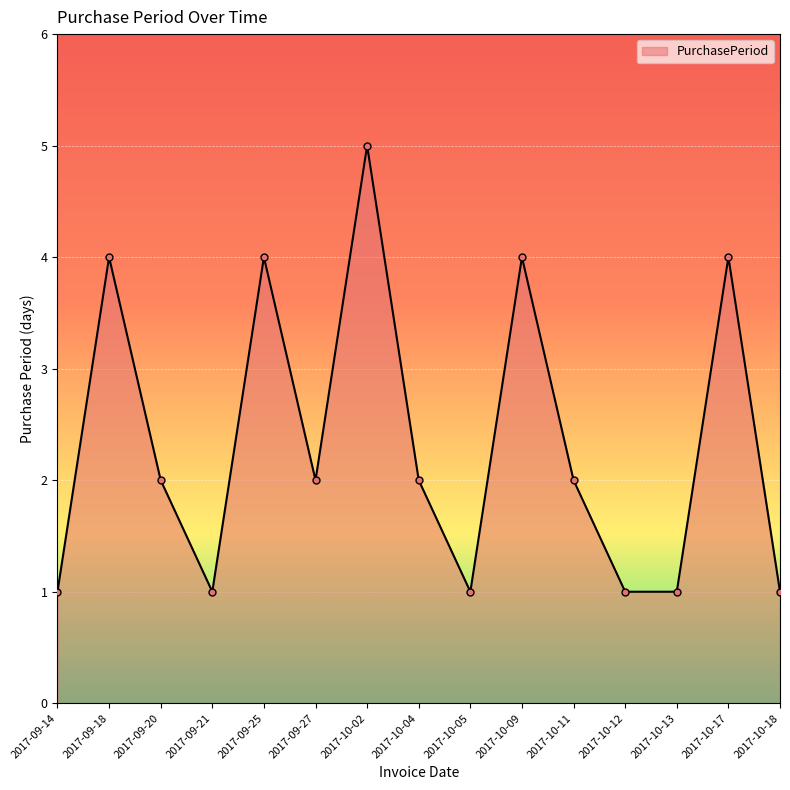

How many lines are shown in the chart?

1